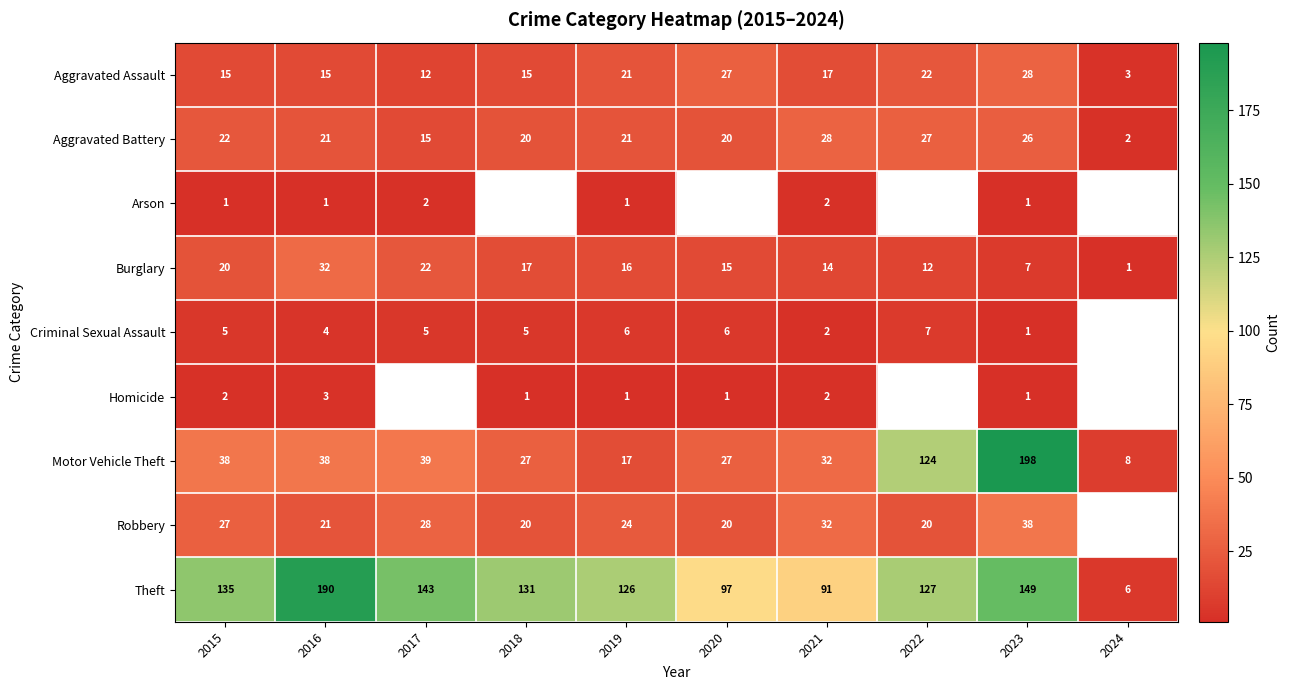

How many values in the Aggravated Assault series are below 17?

5